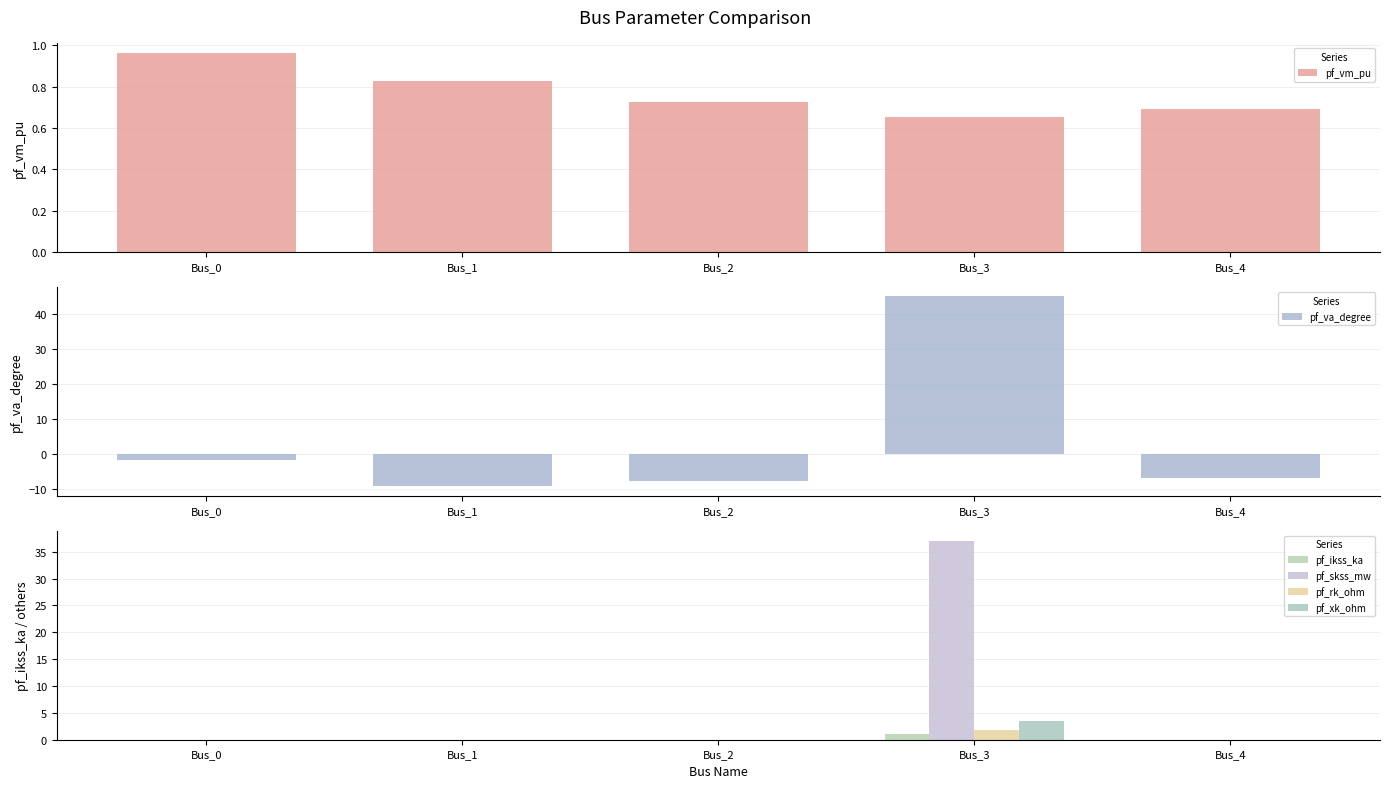

Reading right to left, transcribe all the data shown in this chart.

pf_vm_pu: Bus_4=0.7	Bus_3=0.7	Bus_2=0.7	Bus_1=0.8	Bus_0=1.0
pf_va_degree: Bus_4=-6.8	Bus_3=45.0	Bus_2=-7.5	Bus_1=-9.2	Bus_0=-1.5
pf_ikss_ka: Bus_4=0.0	Bus_3=1.1	Bus_2=0.0	Bus_1=0.0	Bus_0=0.0
pf_skss_mw: Bus_4=0.0	Bus_3=37.1	Bus_2=0.0	Bus_1=0.0	Bus_0=0.0
pf_rk_ohm: Bus_4=0.0	Bus_3=1.8	Bus_2=0.0	Bus_1=0.0	Bus_0=0.0
pf_xk_ohm: Bus_4=0.0	Bus_3=3.4	Bus_2=0.0	Bus_1=0.0	Bus_0=0.0